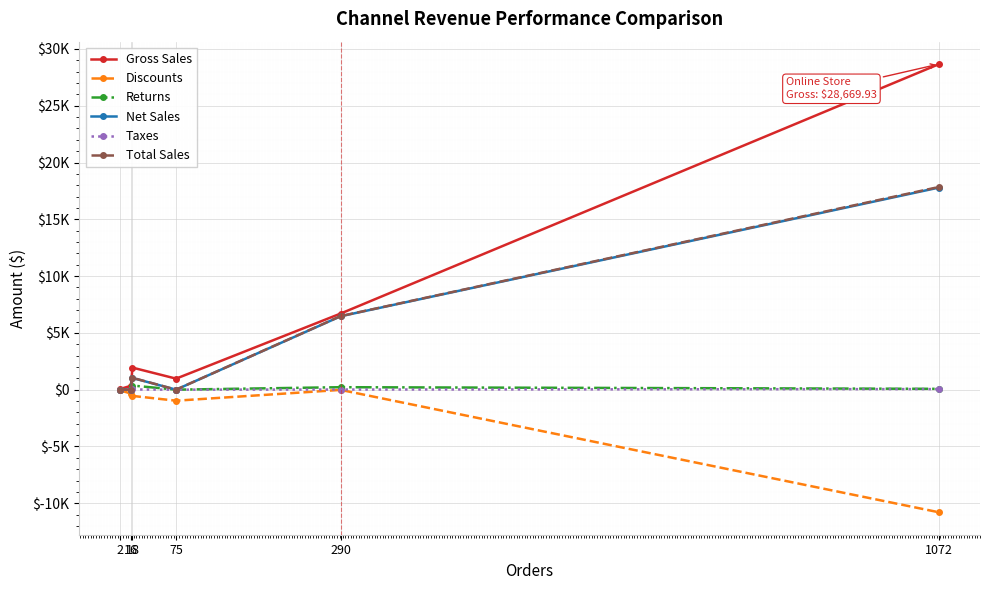

Rank the series at 16 from highest to lowest value.

Gross Sales, Returns, Net Sales, Taxes, Total Sales, Discounts